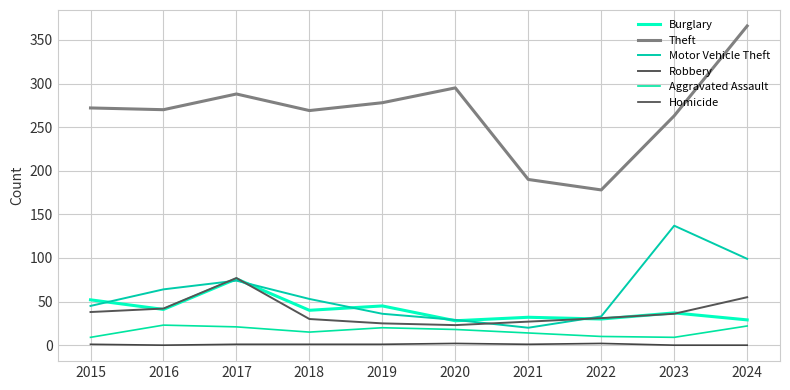

Between 2015 and 2017, which series saw the biggest shift?

Robbery